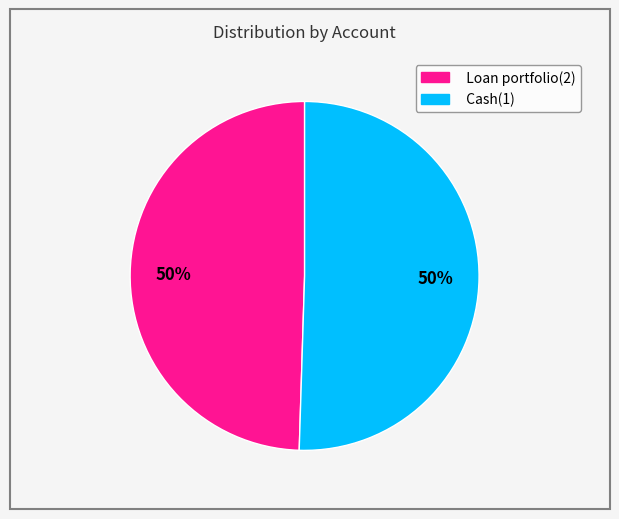

How many slices are in this pie chart?

2